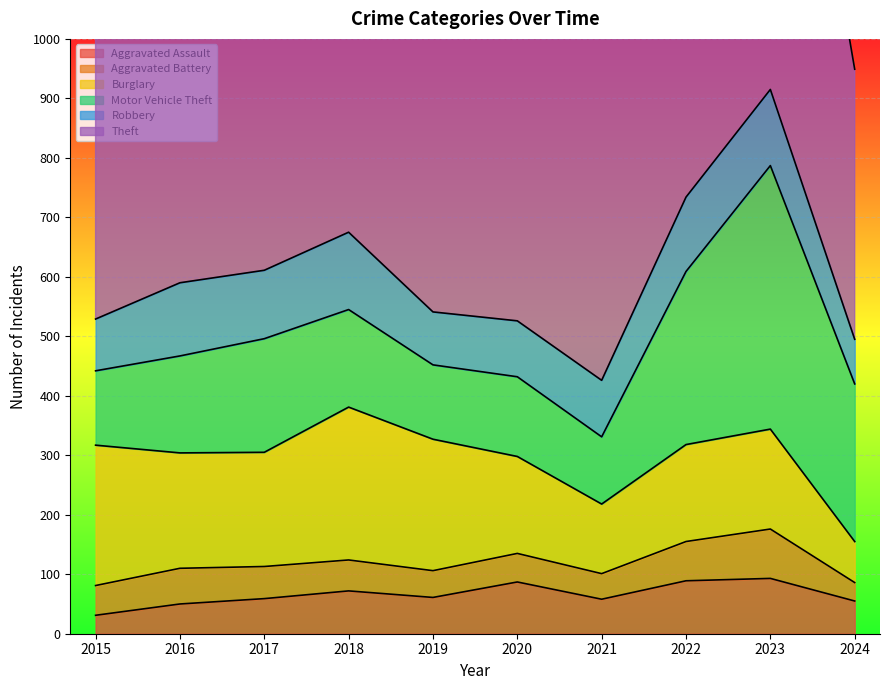

Where is Theft nearest to the value 683?

2016